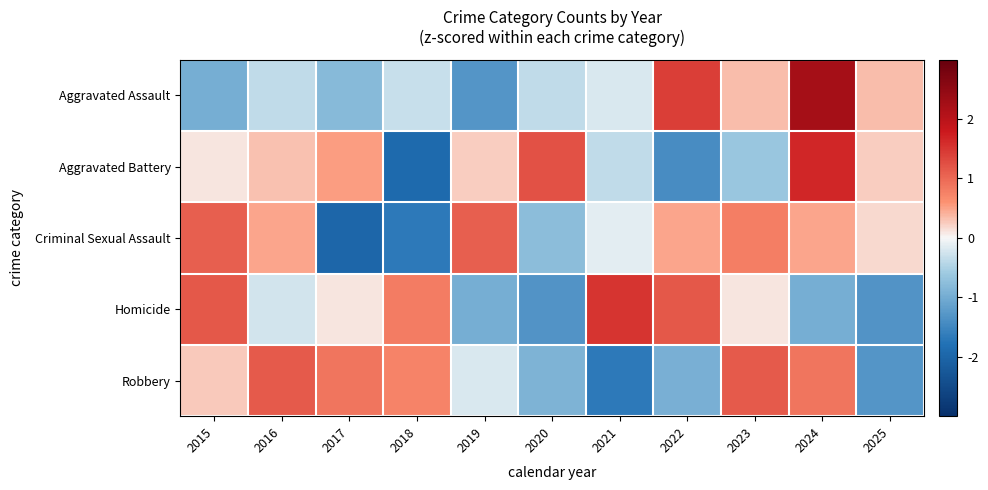

List the series in order of their peak value, lowest first.

Criminal Sexual Assault, Robbery, Homicide, Aggravated Battery, Aggravated Assault